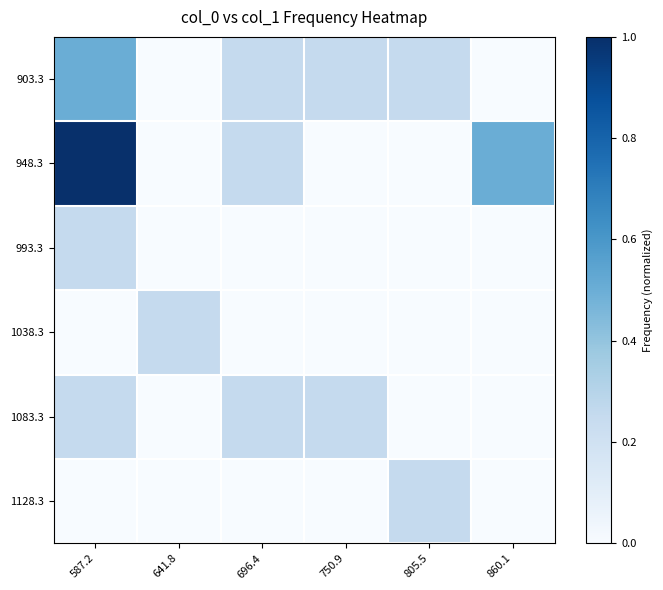

Which series has the largest range (max minus min)?

948.3